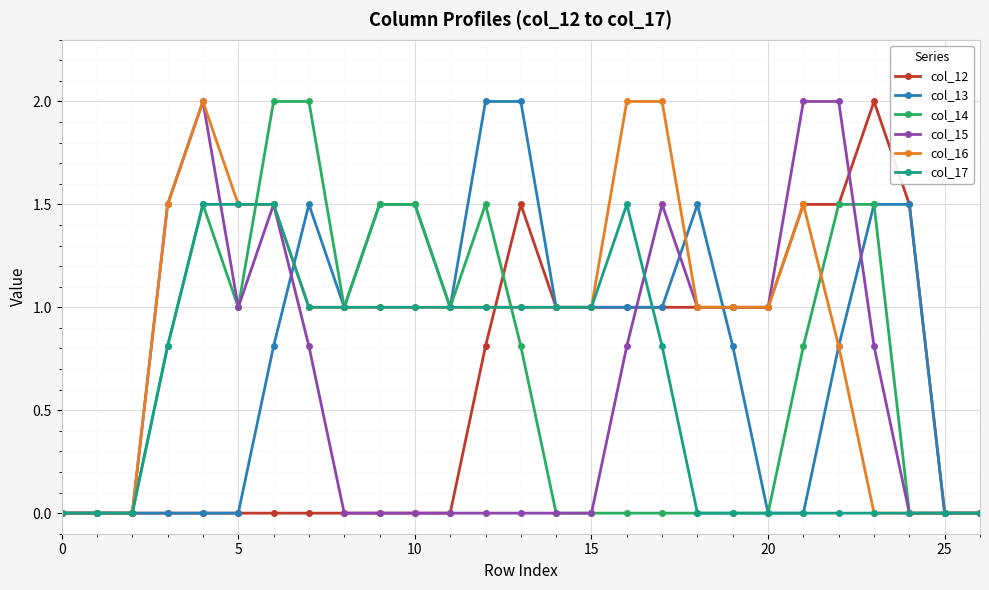

Which series has the largest total across all categories?

col_16